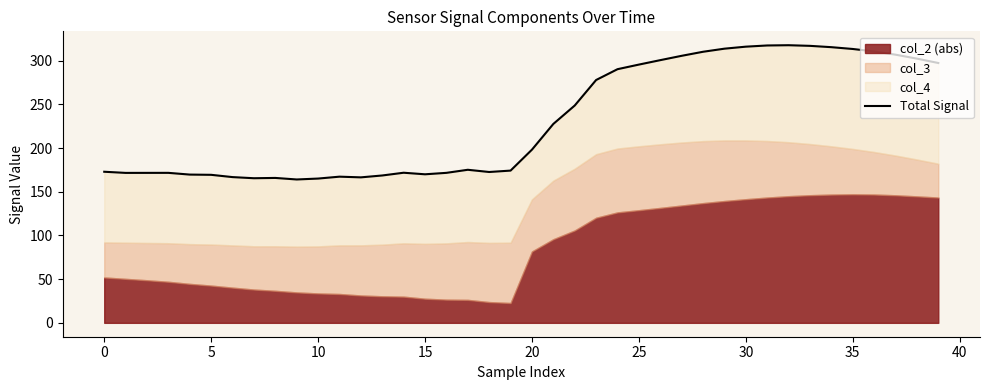

How many points are higher than both their immediate neighbors (excluding endpoints)?

6